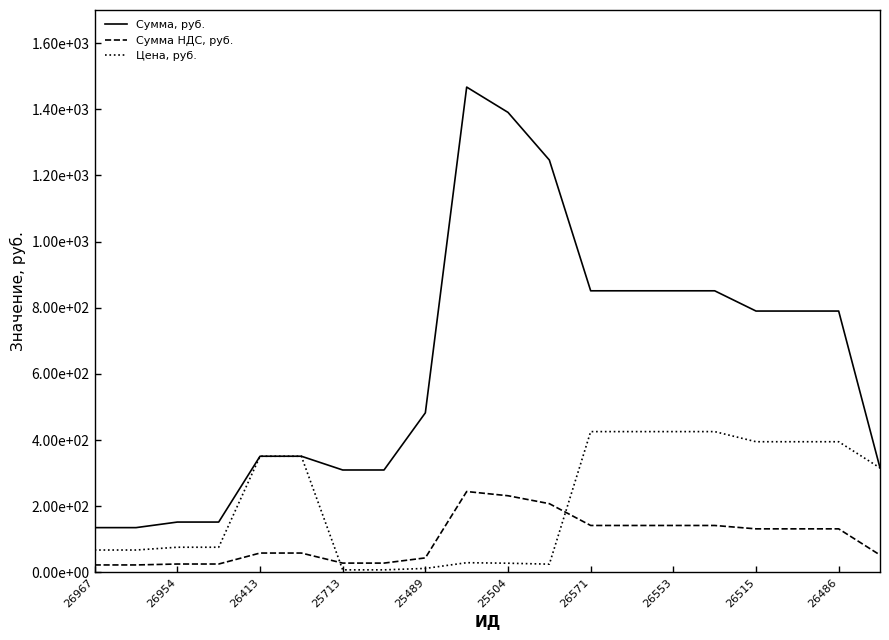

List the series in order of their peak value, lowest first.

Сумма НДС, руб., Цена, руб., Сумма, руб.